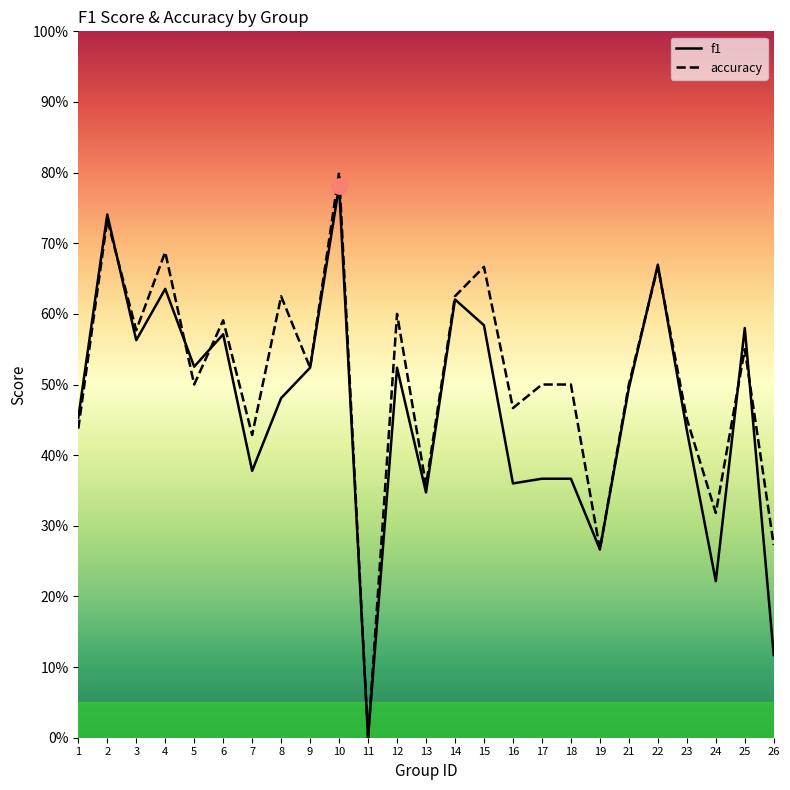

Which series has the largest total across all categories?

accuracy